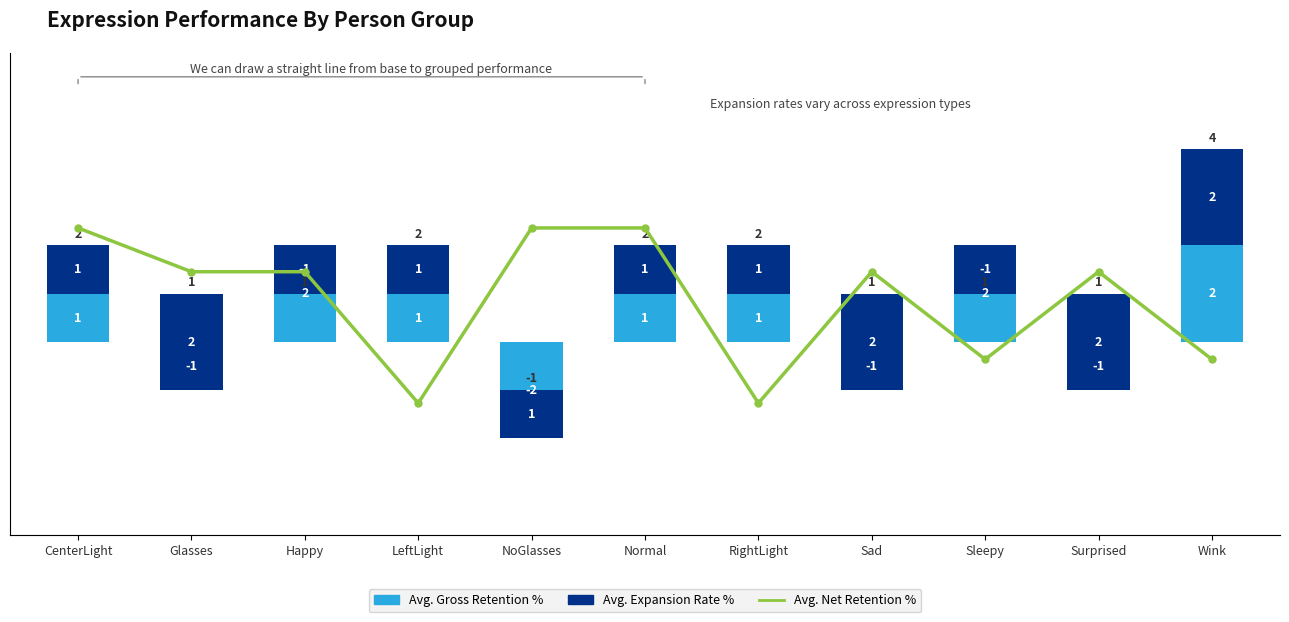

At how many categories does at least one series exceed -1?

11